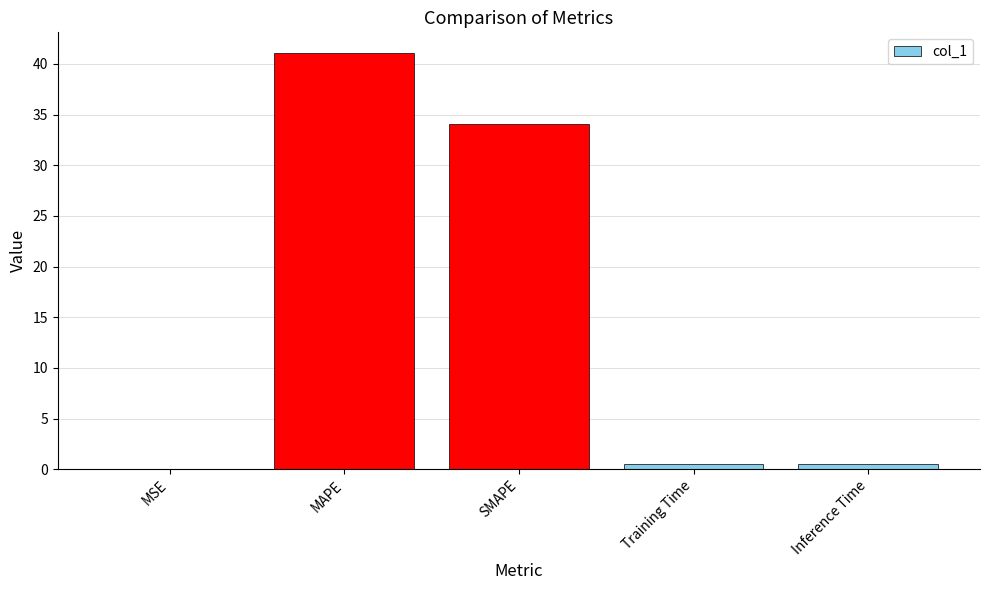

Read the value at MAPE.

41.1